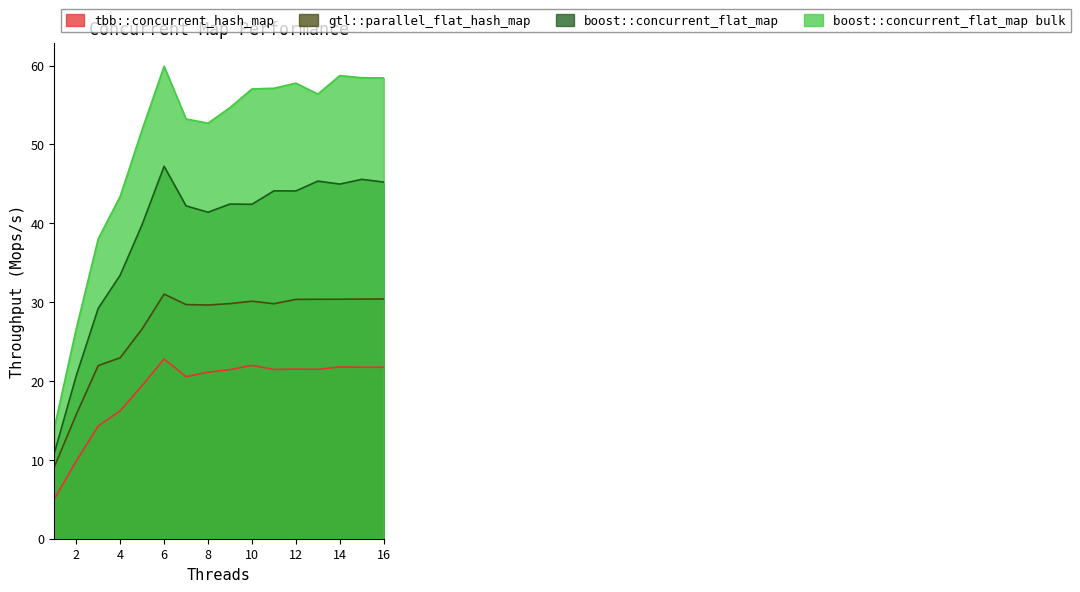

Rank the series by their average value, from lowest to highest.

tbb::concurrent_hash_map, gtl::parallel_flat_hash_map, boost::concurrent_flat_map, boost::concurrent_flat_map bulk